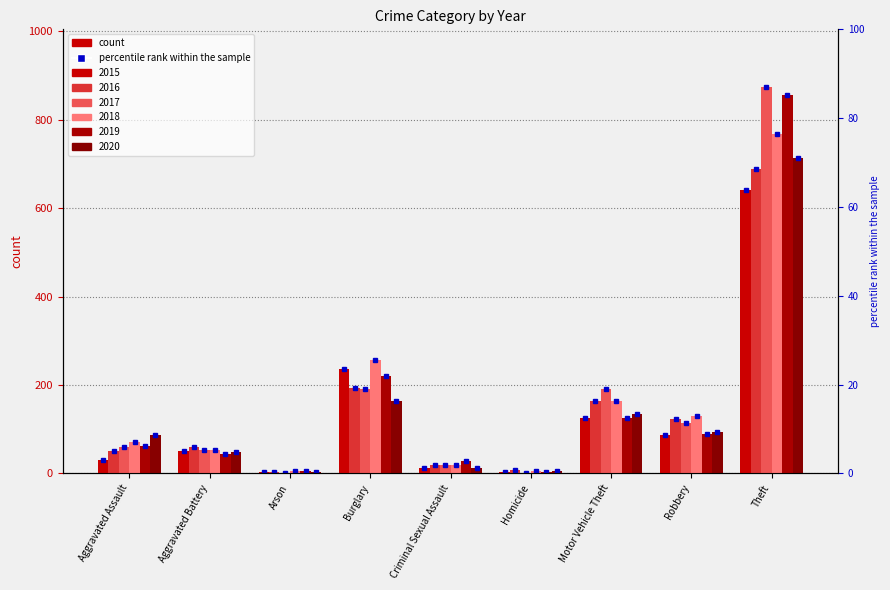

What is the value of the 2019 bar at the 6th from the left?

3